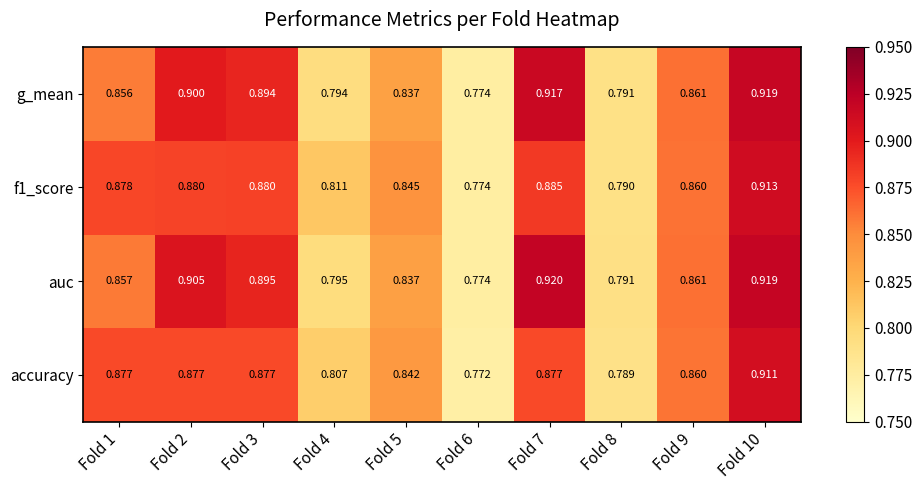

Rank the series by their average value, from highest to lowest.

auc, g_mean, f1_score, accuracy